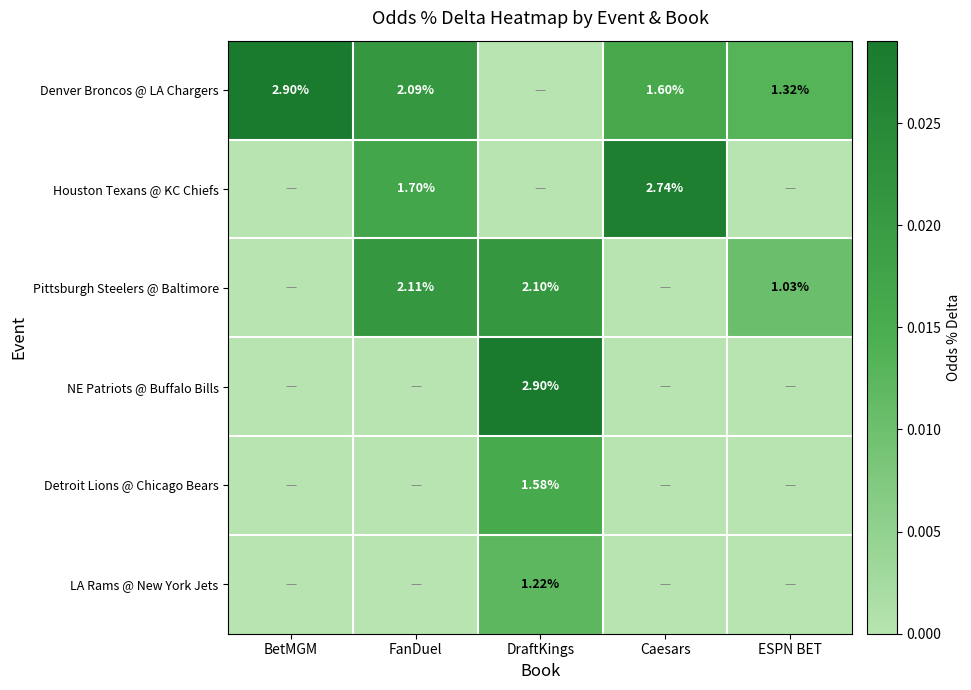

At which category is the sum across all series the highest?

DraftKings